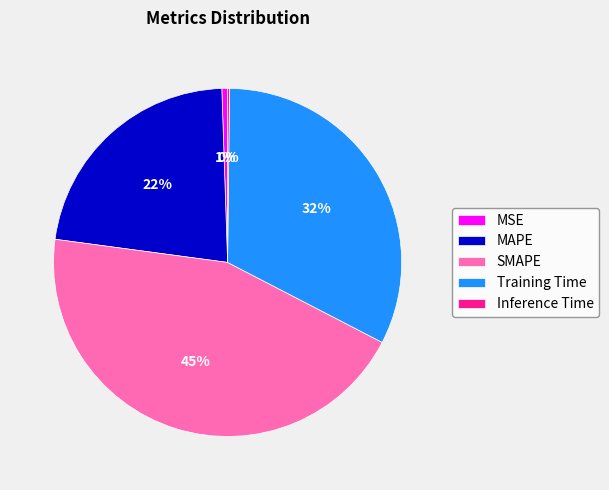

Is MSE the majority of the pie?

No